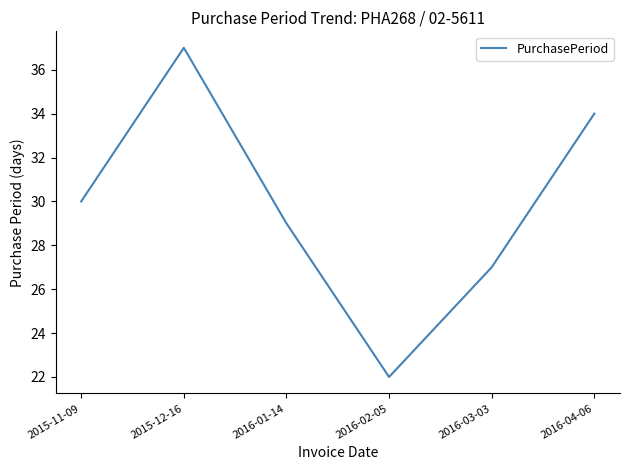

Rank the categories by value from highest to lowest.

2015-12-16, 2016-04-06, 2015-11-09, 2016-01-14, 2016-03-03, 2016-02-05